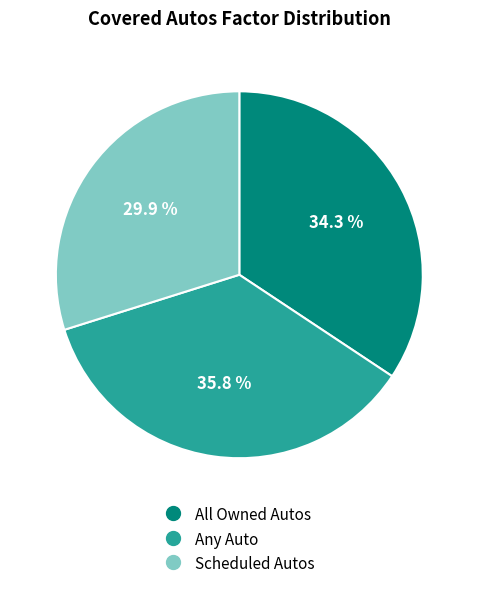

What is the ratio of the value at Any Auto to the value at All Owned Autos?

1.0